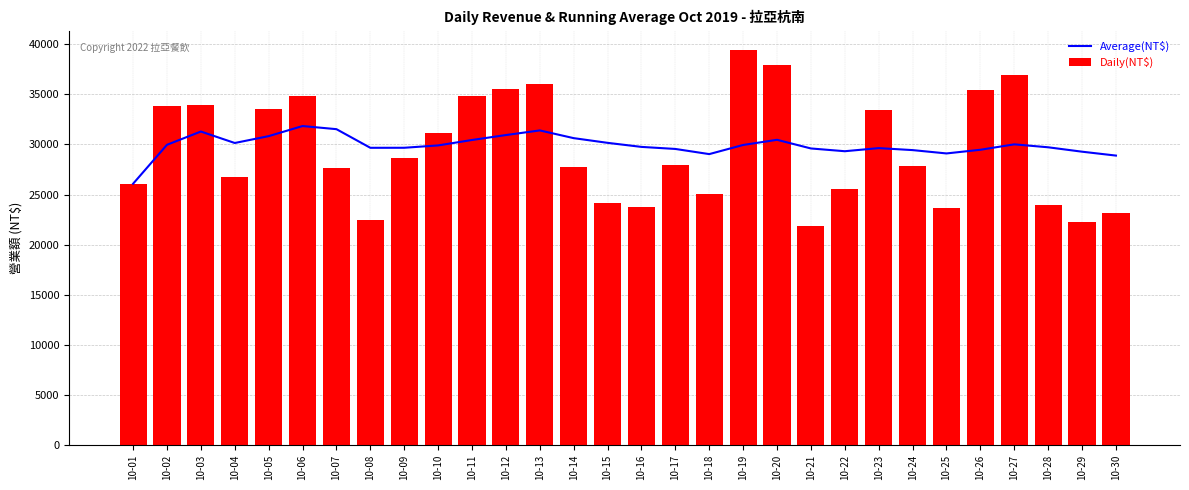

Reading right to left, list all the values displayed in this chart.

Average(NT$): 10-30=28893	10-29=29281	10-28=29721	10-27=30015	10-26=29473	10-25=29107	10-24=29440	10-23=29639	10-22=29328	10-21=29604	10-20=30468	10-19=29952	10-18=29040	10-17=29555	10-16=29760	10-15=30165	10-14=30635	10-13=31405	10-12=30943	10-11=30450	10-10=29908	10-09=29673	10-08=29670	10-07=31531	10-06=31843	10-05=30834	10-04=30150	10-03=31295	10-02=29970	10-01=26080
Daily(NT$): 10-30=23170	10-29=22240	10-28=23930	10-27=36950	10-26=35425	10-25=23665	10-24=27885	10-23=33445	10-22=25580	10-21=21870	10-20=37960	10-19=39410	10-18=25050	10-17=27970	10-16=23800	10-15=24180	10-14=27713	10-13=36085	10-12=35502	10-11=34840	10-10=31130	10-09=28625	10-08=22505	10-07=27655	10-06=34890	10-05=33570	10-04=26715	10-03=33945	10-02=33860	10-01=26080